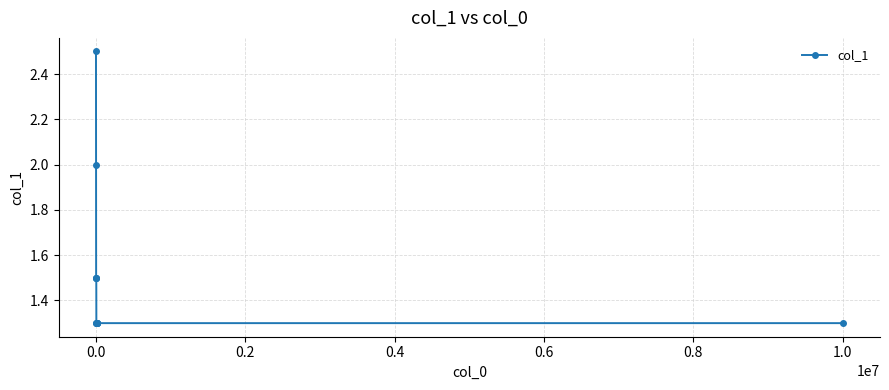

What is the average value?

1.5